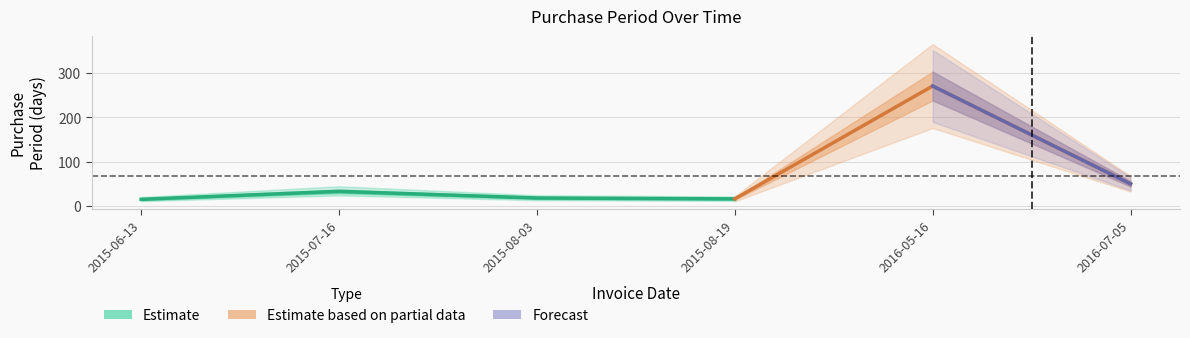

Where does the data first go above 33?

2016-05-16